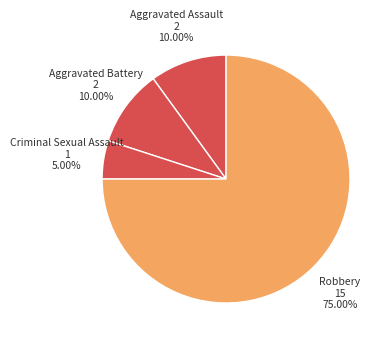

Which has a higher value, Criminal Sexual Assault or Robbery?

Robbery